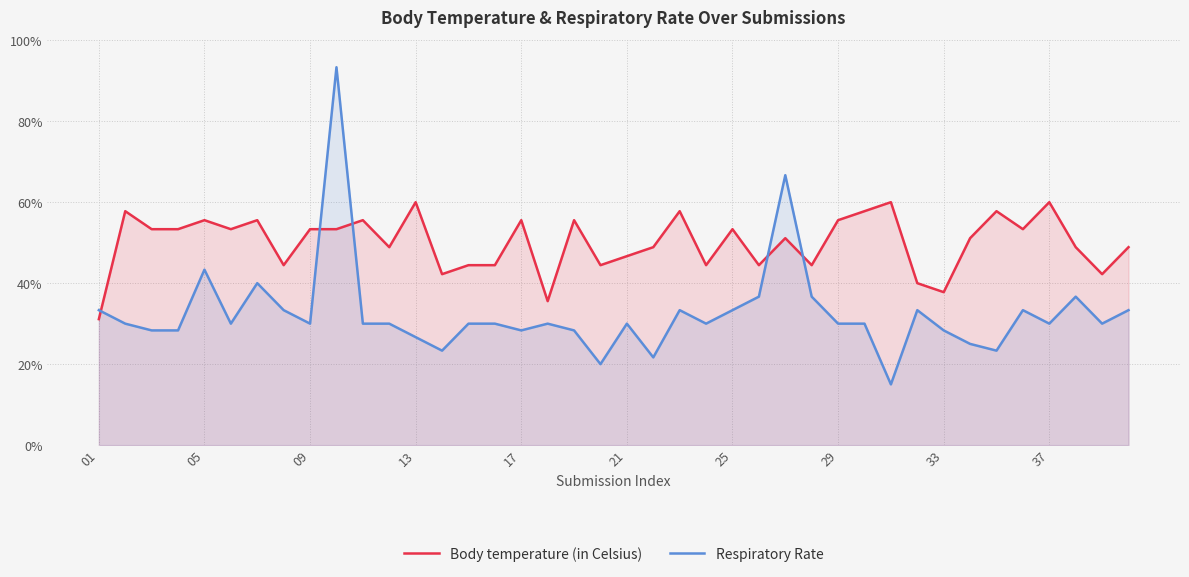

At how many categories does at least one series exceed 49?

22